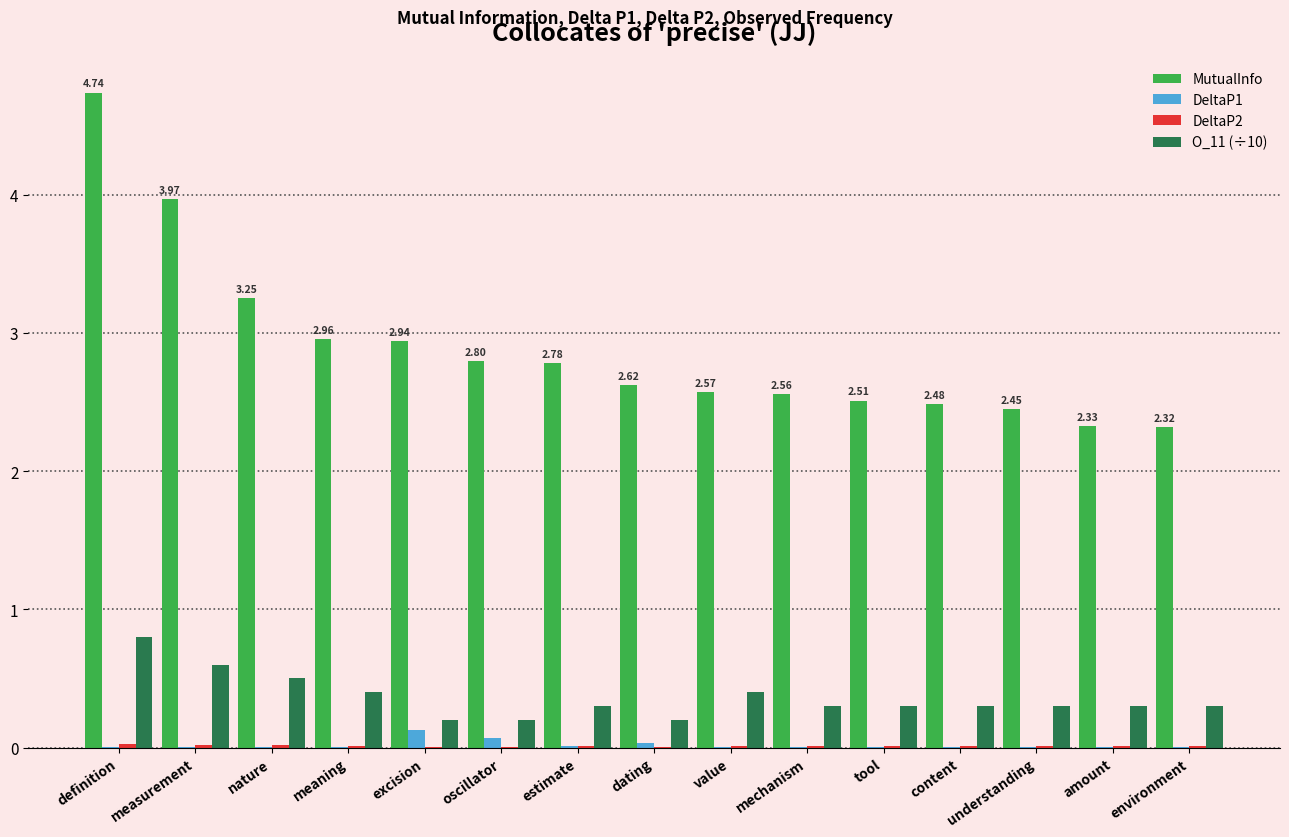

Does the chart contain stacked bars?

No